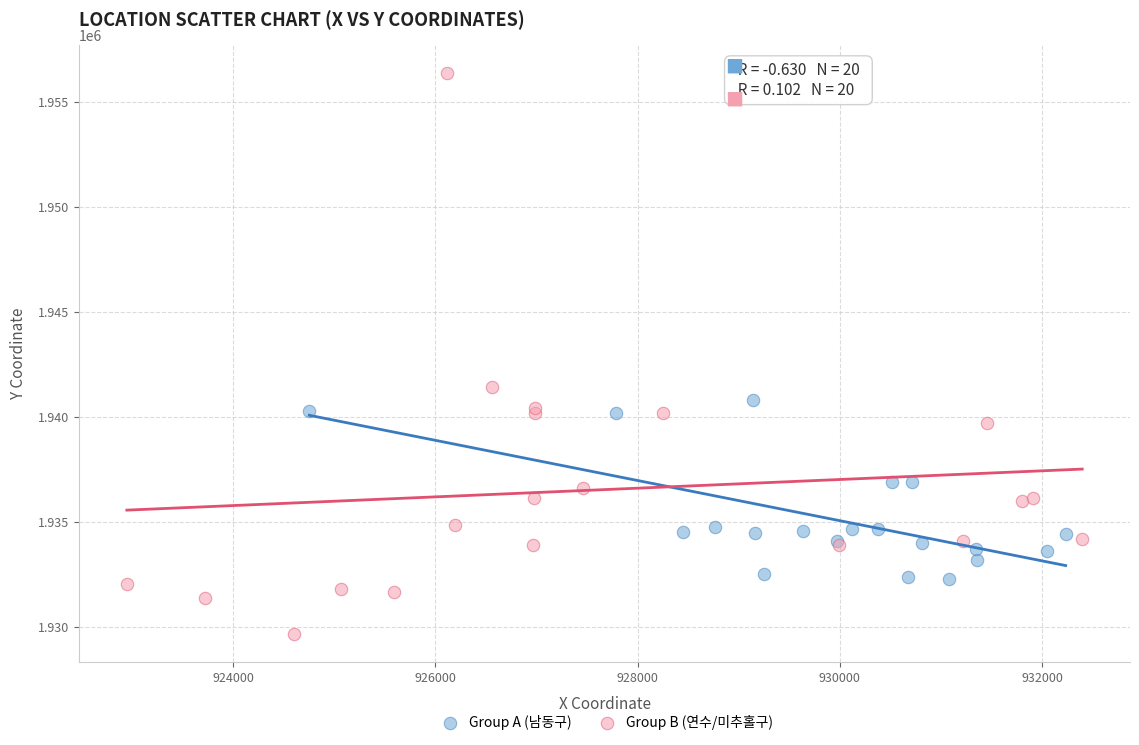

Which series contains the lowest Y value?

Group B (연수/미추홀구)